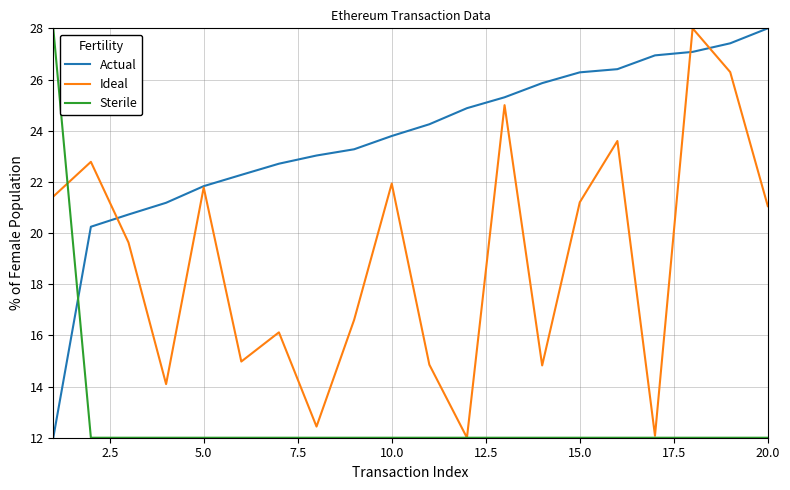

True or false: Sterile and Actual intersect in this chart.

True